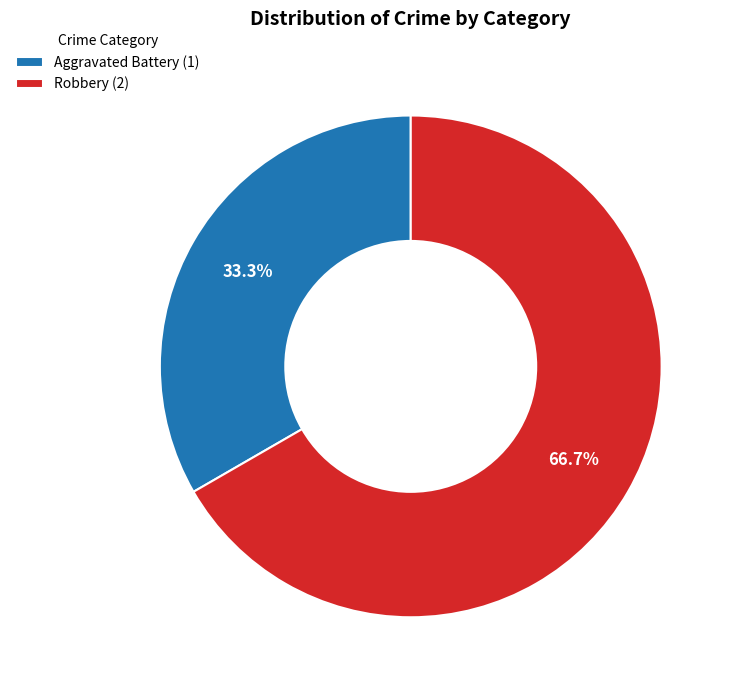

Count the number of slices in the pie.

2